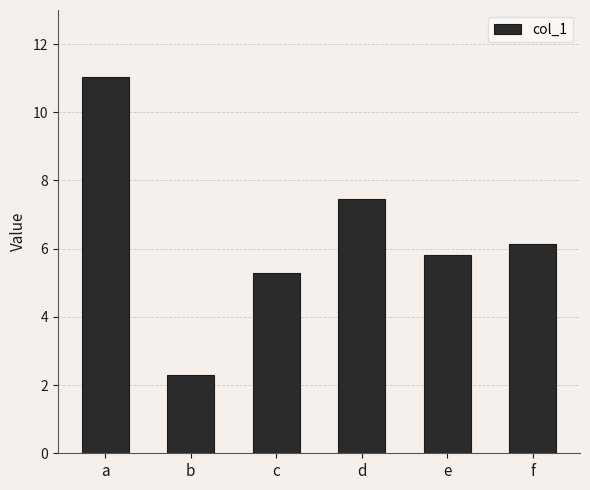

Rank the categories by value from highest to lowest.

a, d, f, e, c, b